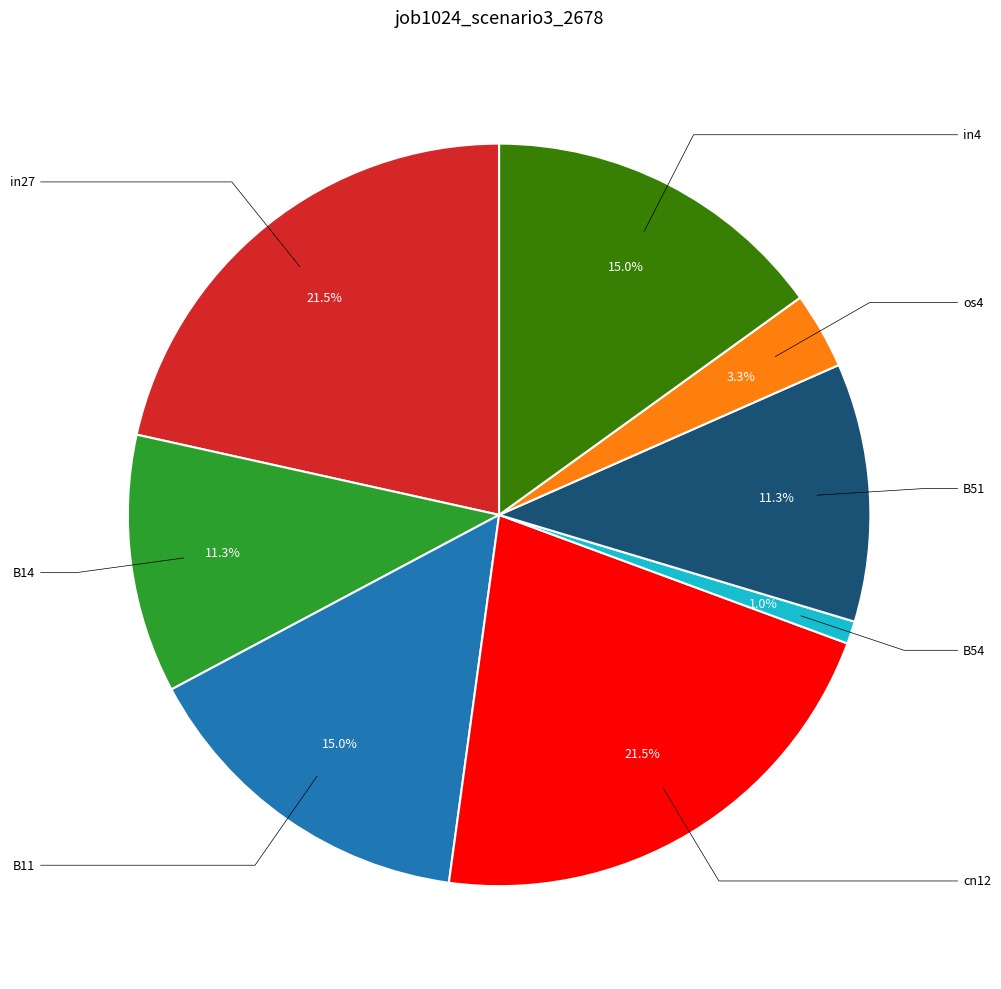

Is there any slice that represents more than half of the pie?

No